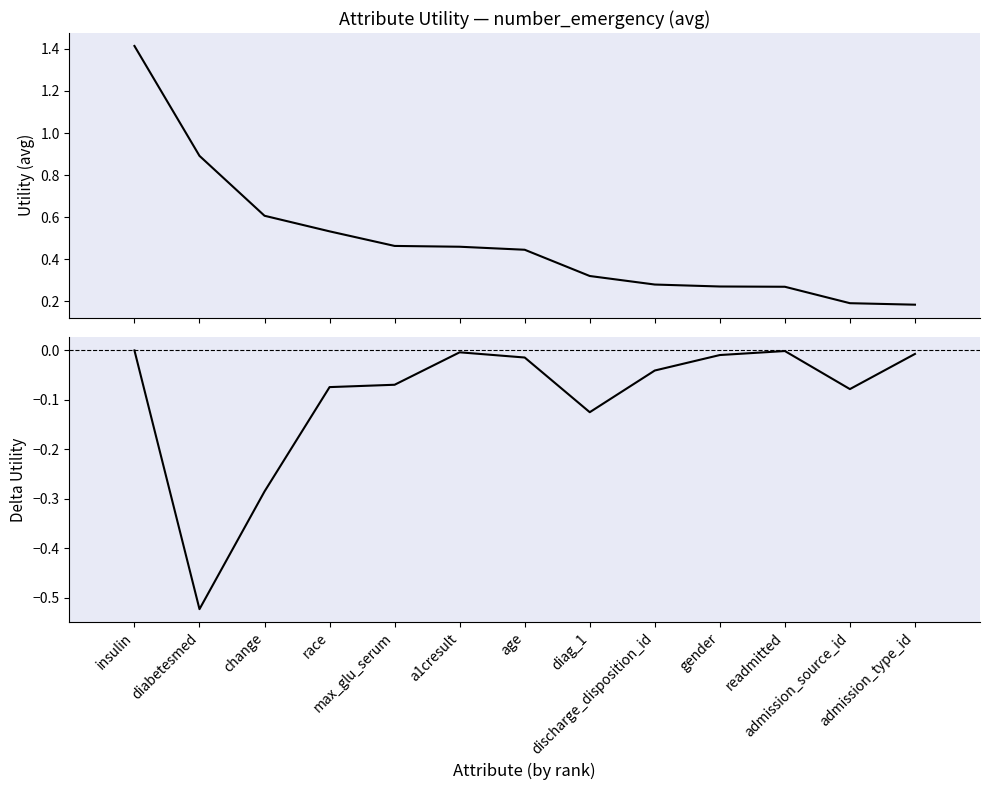

What is the sum of all Utility values?

6.3